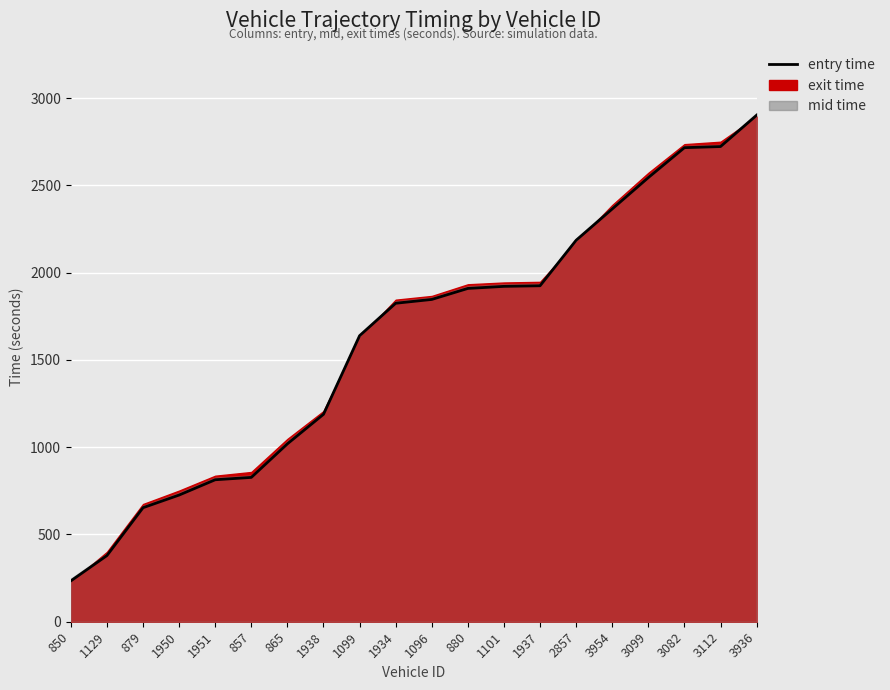

What is the change in value from 1934 to 2857?

+360.9